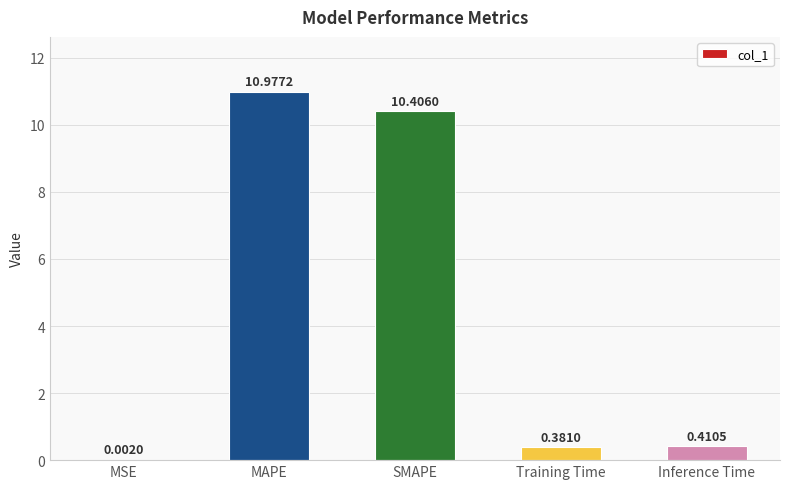

Which has a higher value, Training Time or Inference Time?

Inference Time